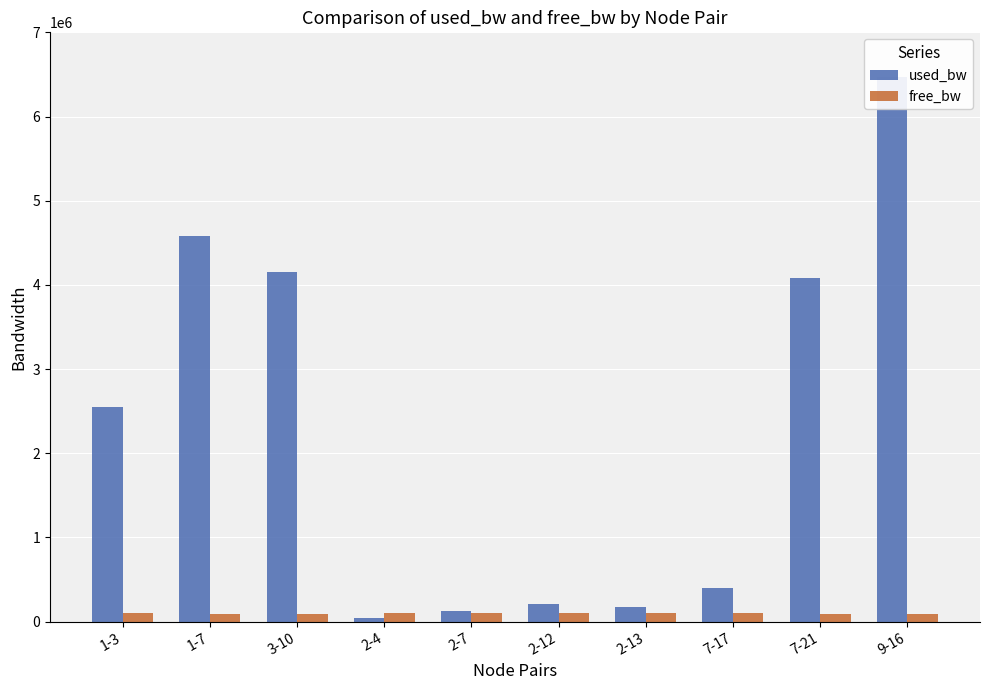

Which has a higher value, 7-17 or 7-21?

7-21